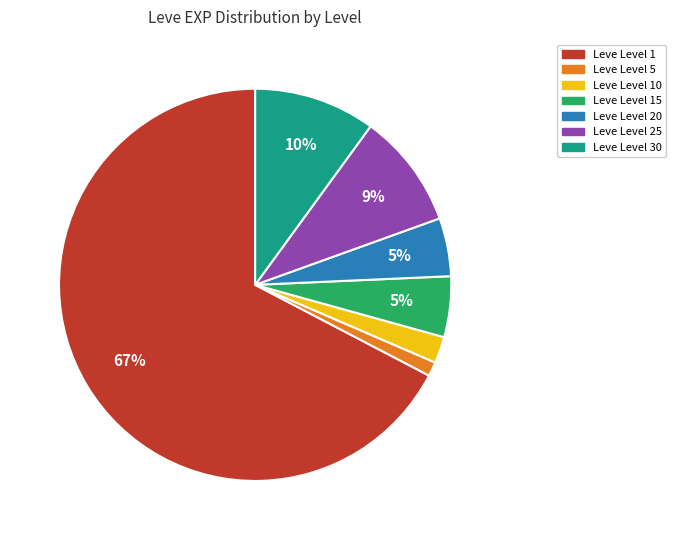

To the nearest percent, what is the average slice percentage?

14%